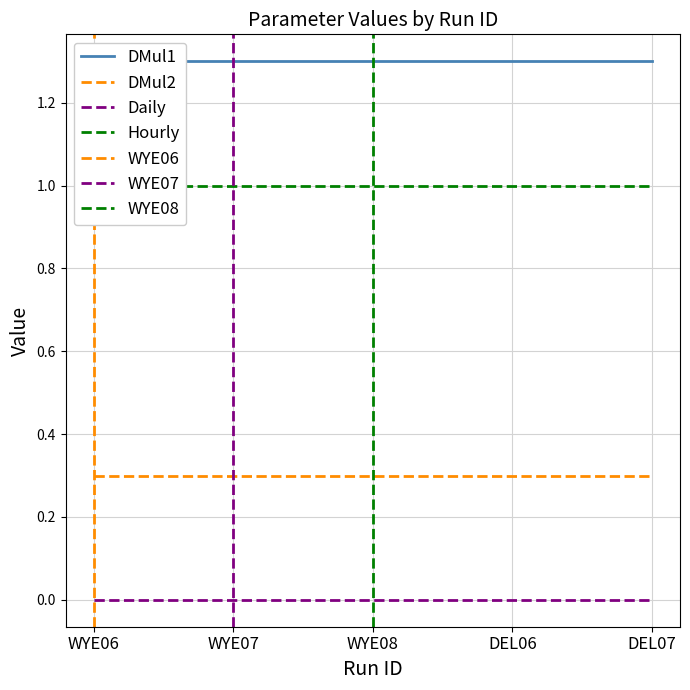

What is the minimum value for DMul2?

0.3